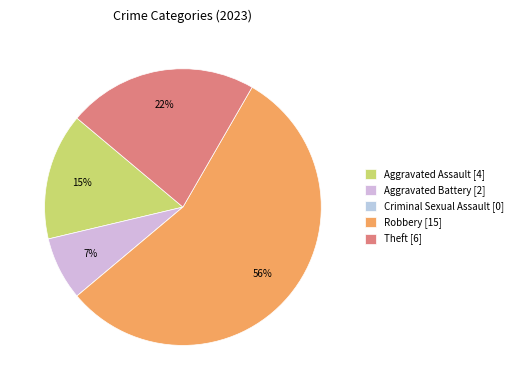

Is it true that Robbery is 63% of the pie?

False